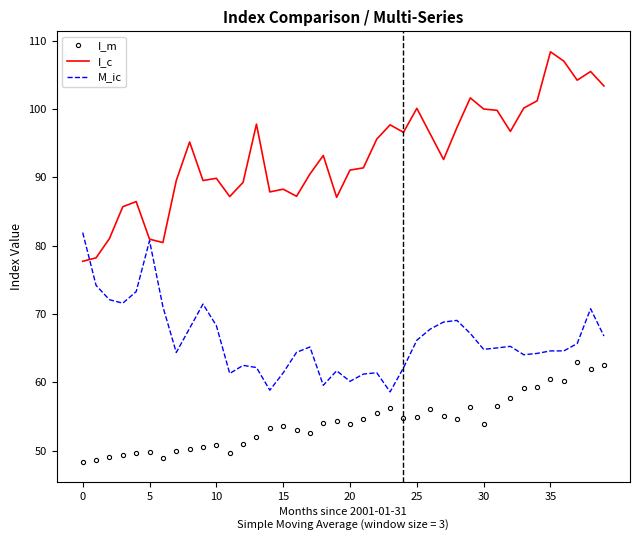

True or false: I_c has more than 2 points higher than both neighbors.

True